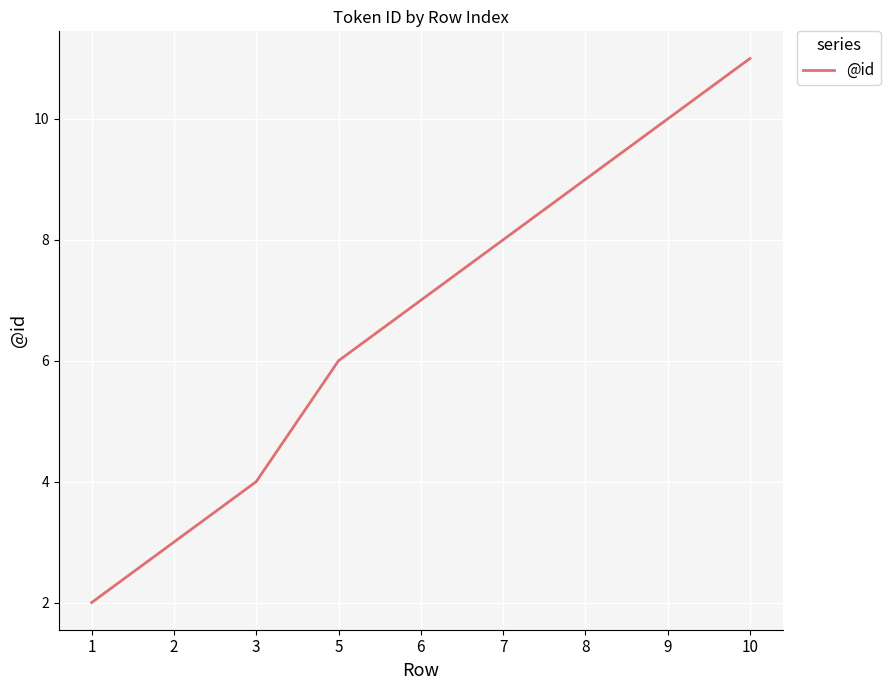

List the labels in order of value, largest first.

10, 9, 8, 7, 6, 5, 3, 2, 1